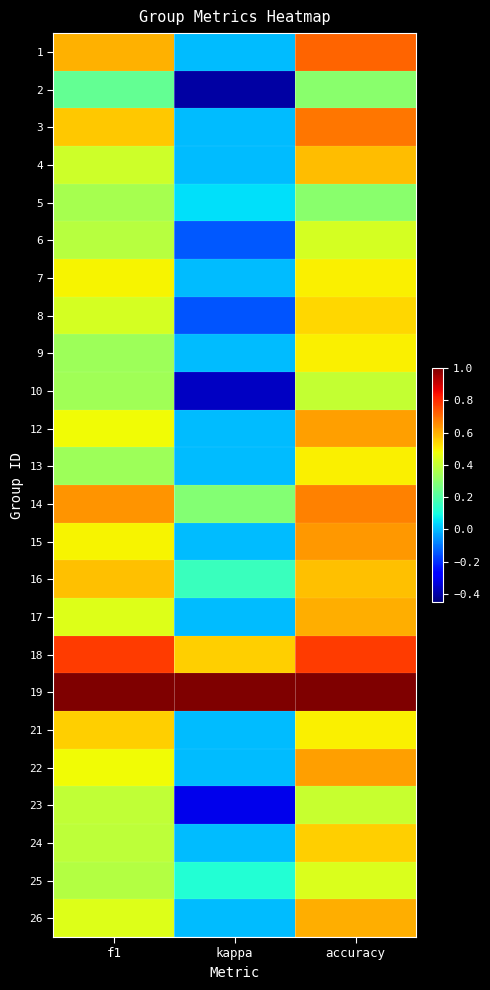

At how many categories does at least one series exceed 0?

3